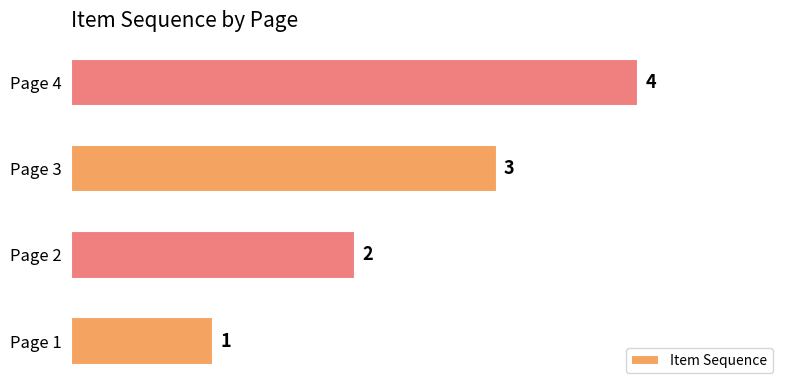

What is the sum of the values at Page 4 and Page 1?

5